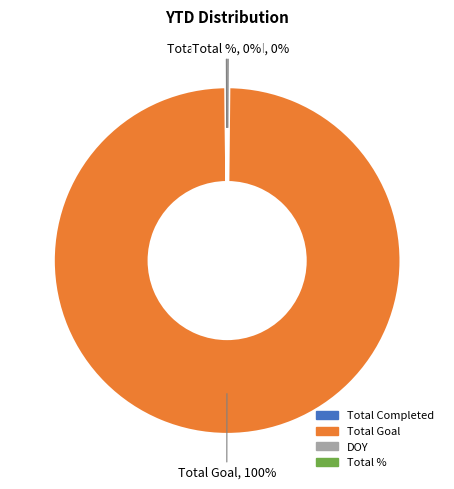

Which category accounts for the majority?

Total Goal